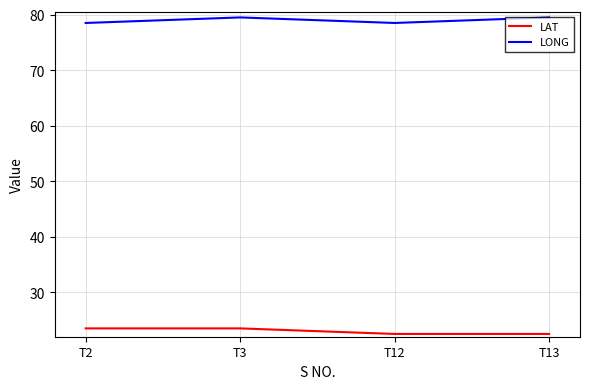

Does the chart have visible grid lines?

Yes